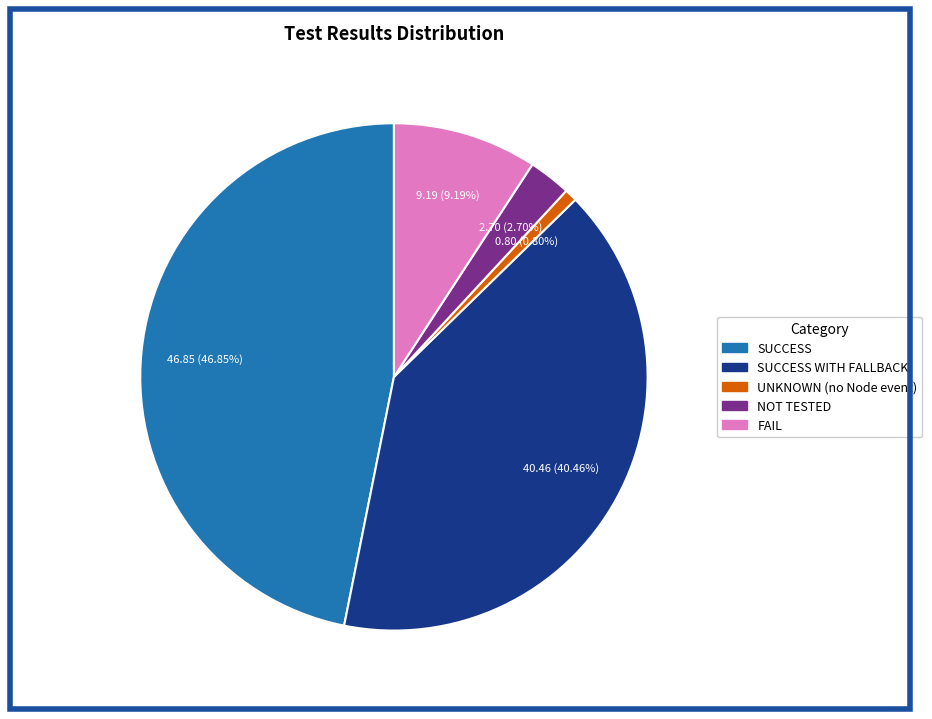

Does any single category account for the majority?

No